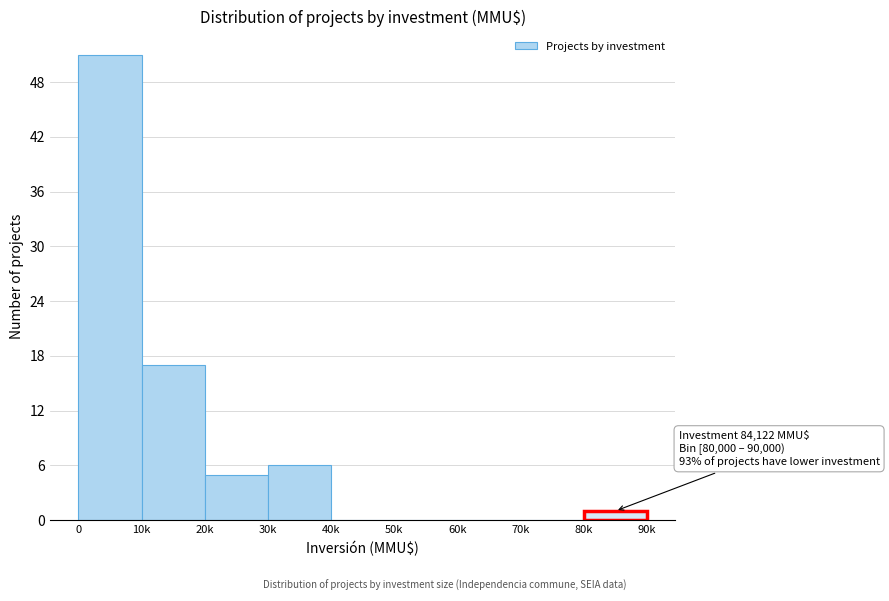

Reading left to right, what are all the values shown in this chart?

0=51	10k=17	20k=5	30k=6	40k=0	50k=0	60k=0	70k=0	80k=1